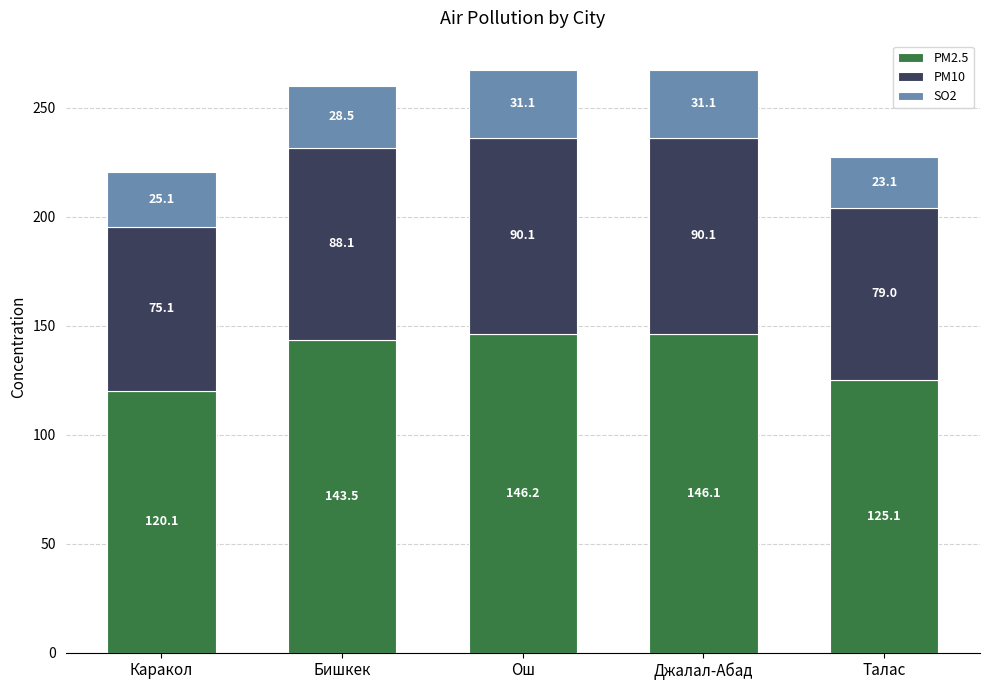

The value of PM2.5 at Каракол is 120.1. True or false?

True